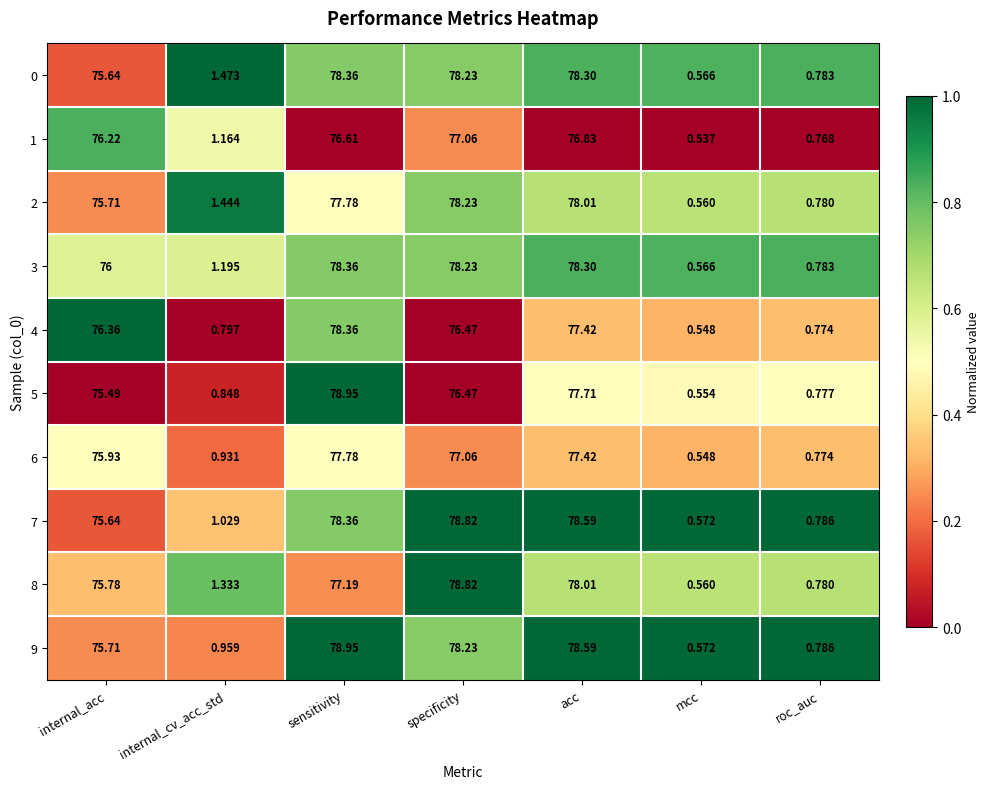

At which category is the sum across all series the highest?

sensitivity